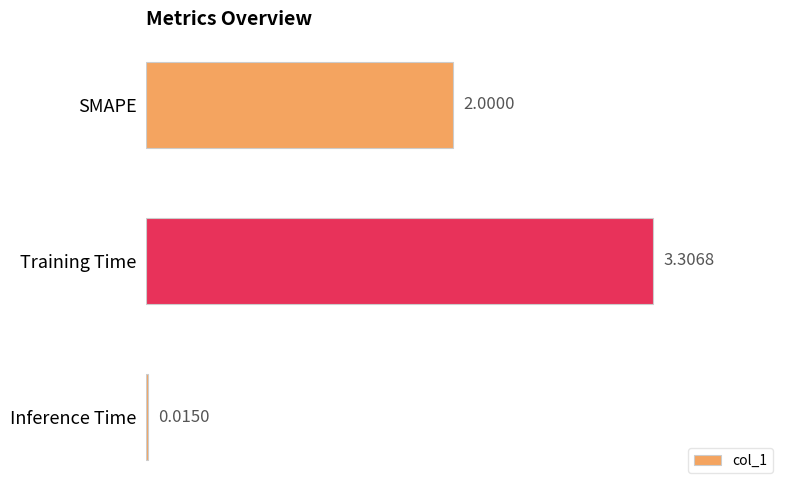

Rank the categories by value from lowest to highest.

Inference Time, SMAPE, Training Time